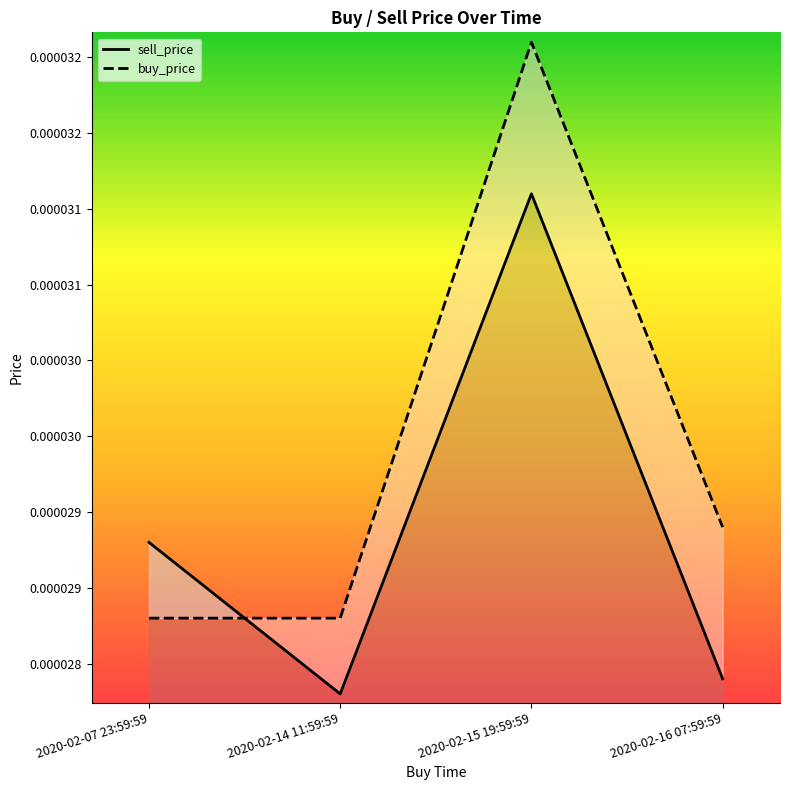

What is the label of the 4th point from the right?

2020-02-07 23:59:59